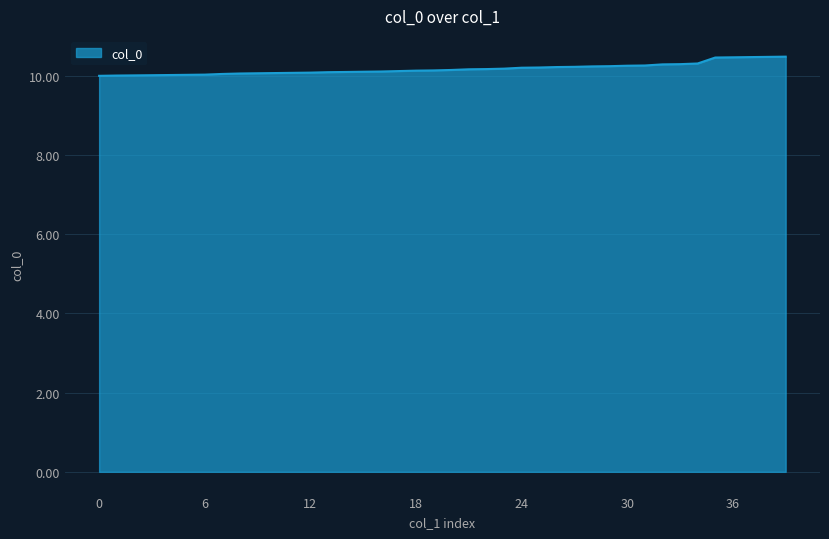

What is the minimum value shown in the chart?

10.0